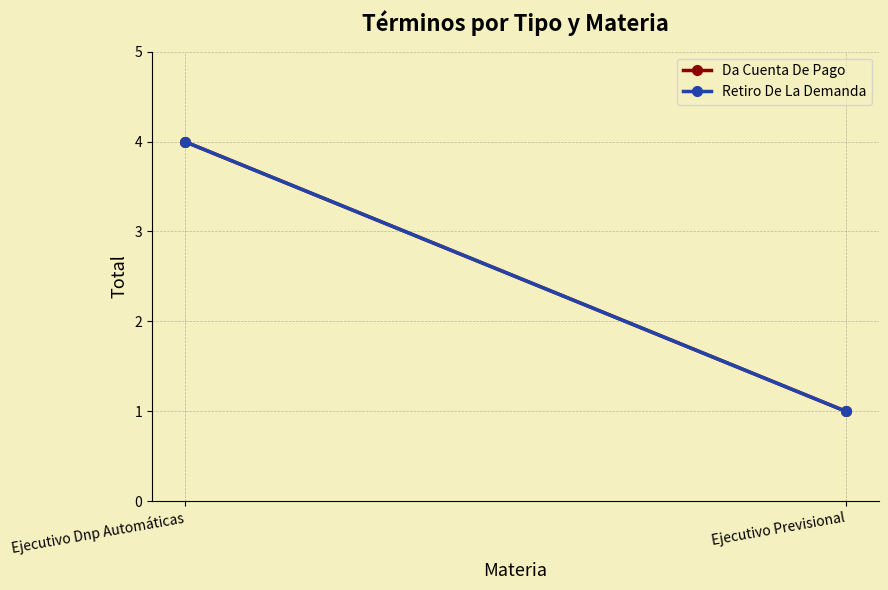

Reading right to left, extract all data points from this chart.

Da Cuenta De Pago: Ejecutivo Previsional=1	Ejecutivo Dnp Automáticas=4
Retiro De La Demanda: Ejecutivo Previsional=1	Ejecutivo Dnp Automáticas=4